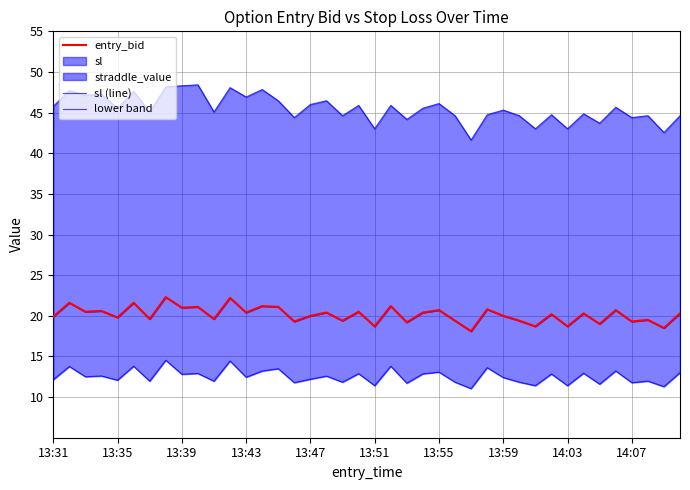

Is this an area chart (filled region under the line)?

No